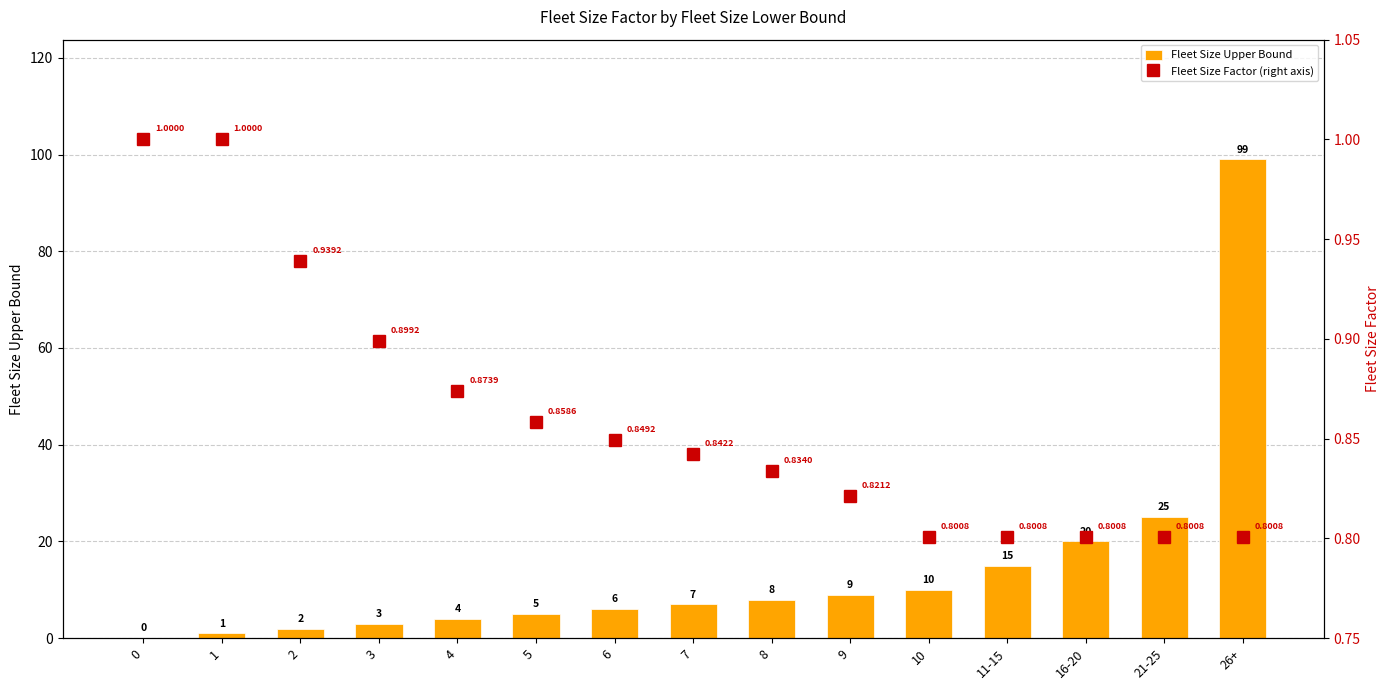

Does the chart contain stacked bars?

No